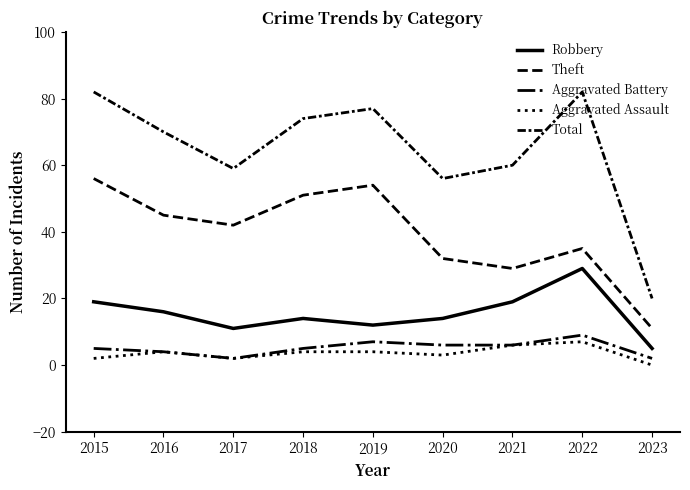

How many lines are shown in the chart?

5